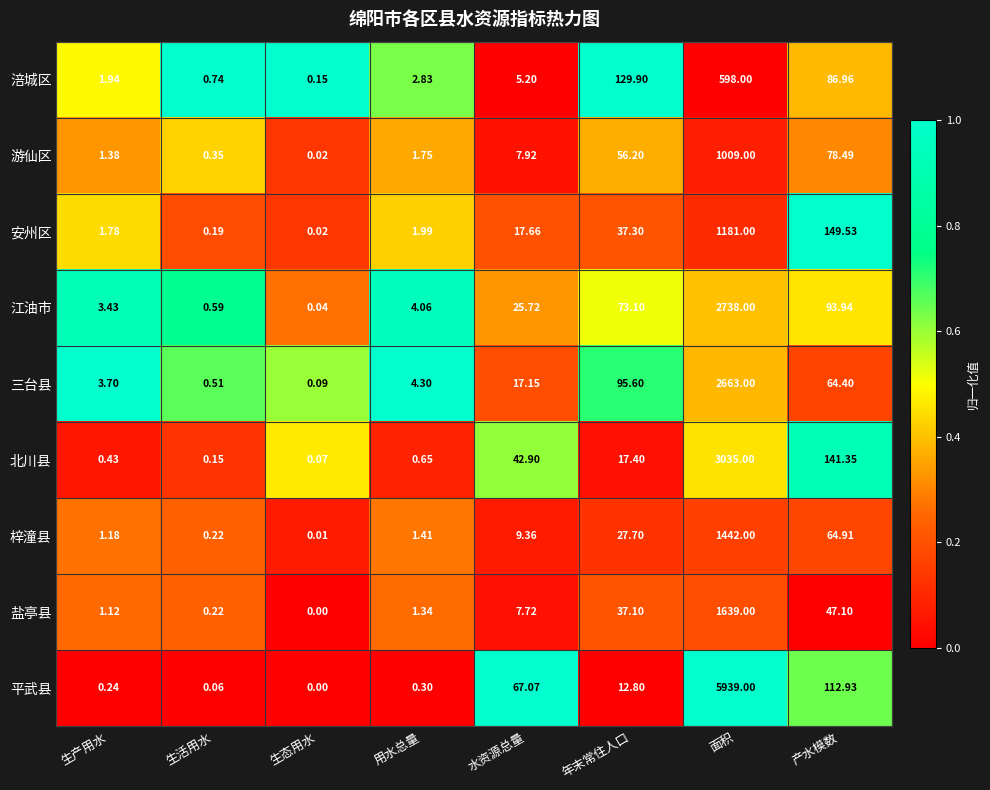

List the series in order of their peak value, lowest first.

涪城区, 游仙区, 安州区, 梓潼县, 盐亭县, 三台县, 江油市, 北川县, 平武县